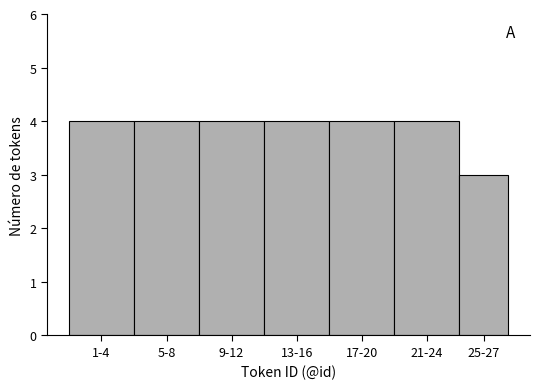

Reading left to right, extract all data points from this chart.

4	4	4	4	4	4	3